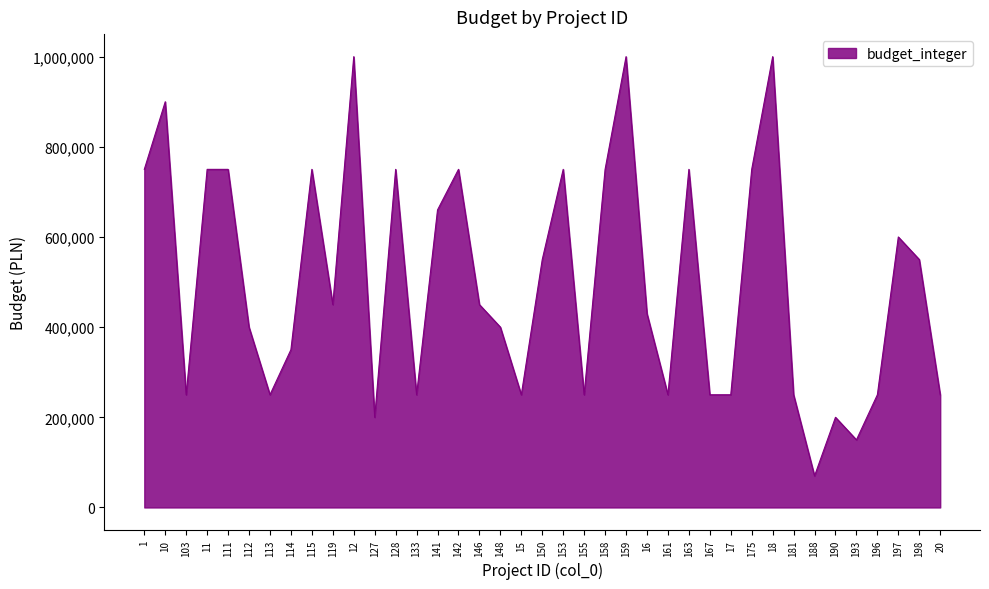

Reading left to right, extract all data points from this chart.

750000	900000	250000	750000	750000	400000	250000	350000	750000	450000	1000000	200000	750000	250000	660000	750000	450000	400000	250000	550000	750000	250000	750000	1000000	430000	250000	750000	250000	250000	750000	1000000	250000	70000	200000	150000	250000	600000	550000	250000